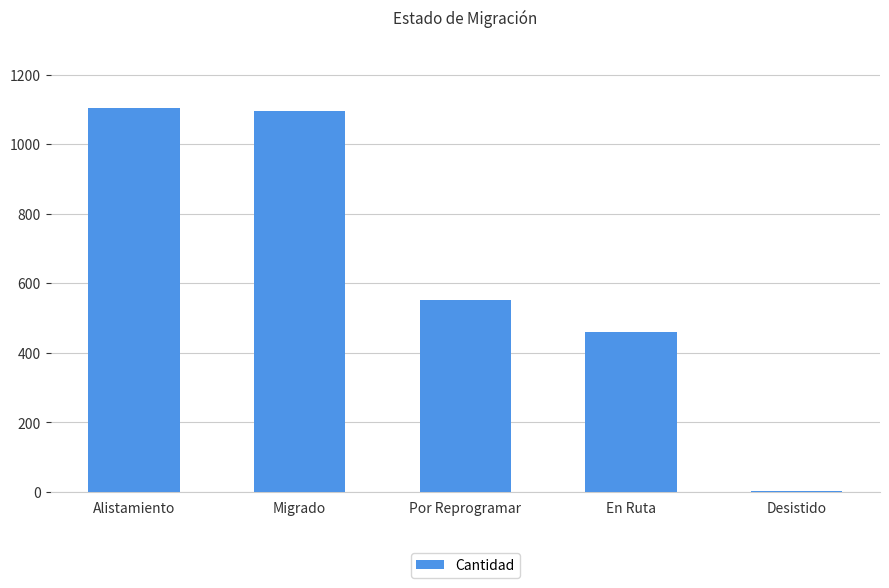

What is the ratio of the value at Migrado to the value at Alistamiento?

1.0